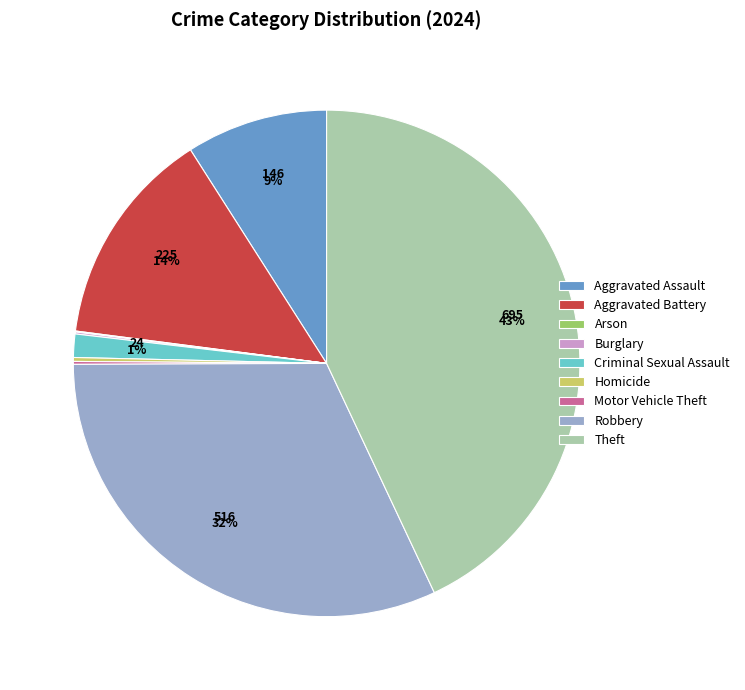

What percentage is the Aggravated Assault slice, to the nearest percent?

9%